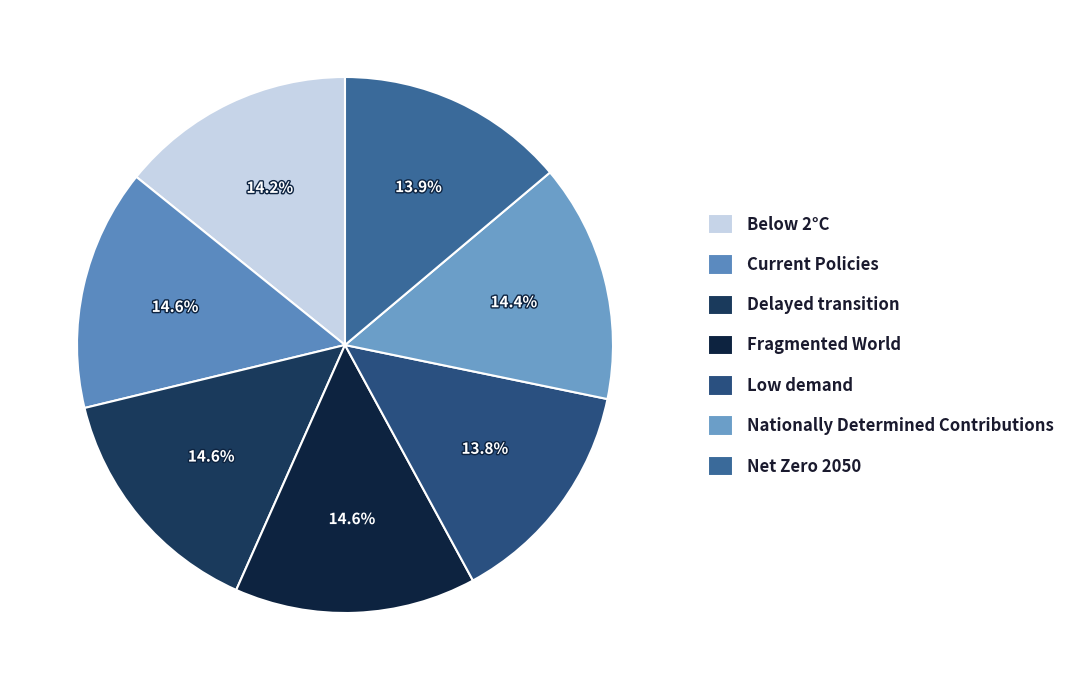

To the nearest percent, what is the combined percentage of Net Zero 2050 and Nationally Determined Contributions?

28%